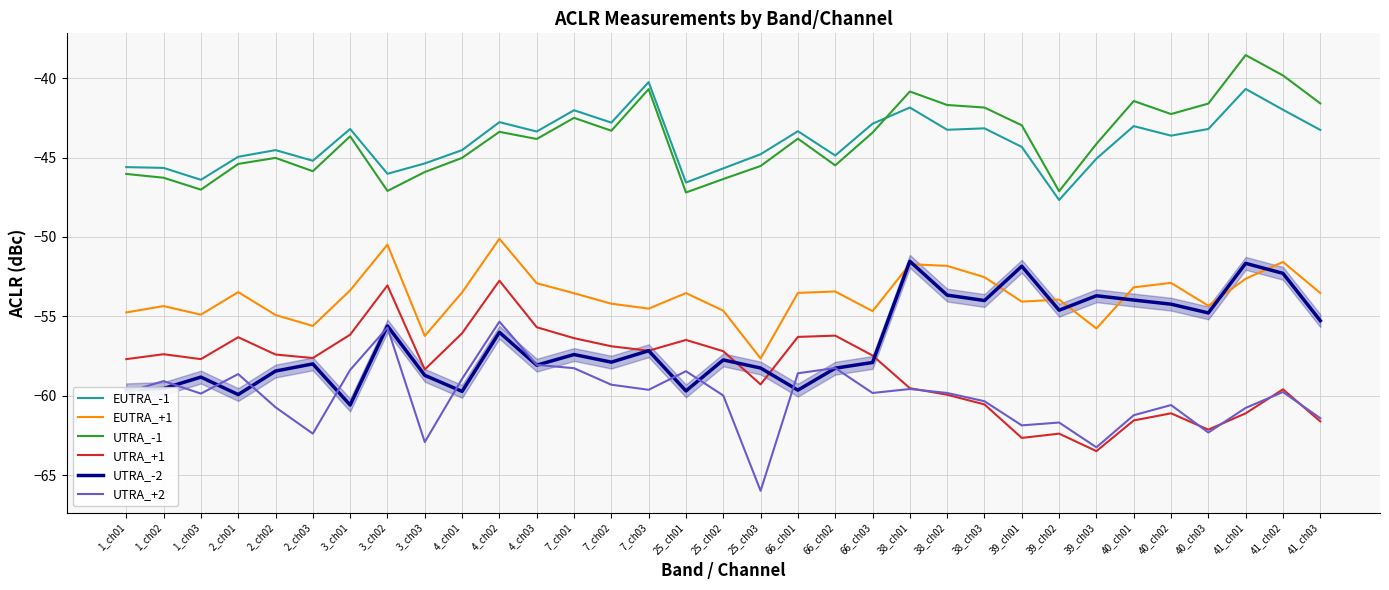

True or false: EUTRA_-1 and UTRA_-2 cross at least once.

False